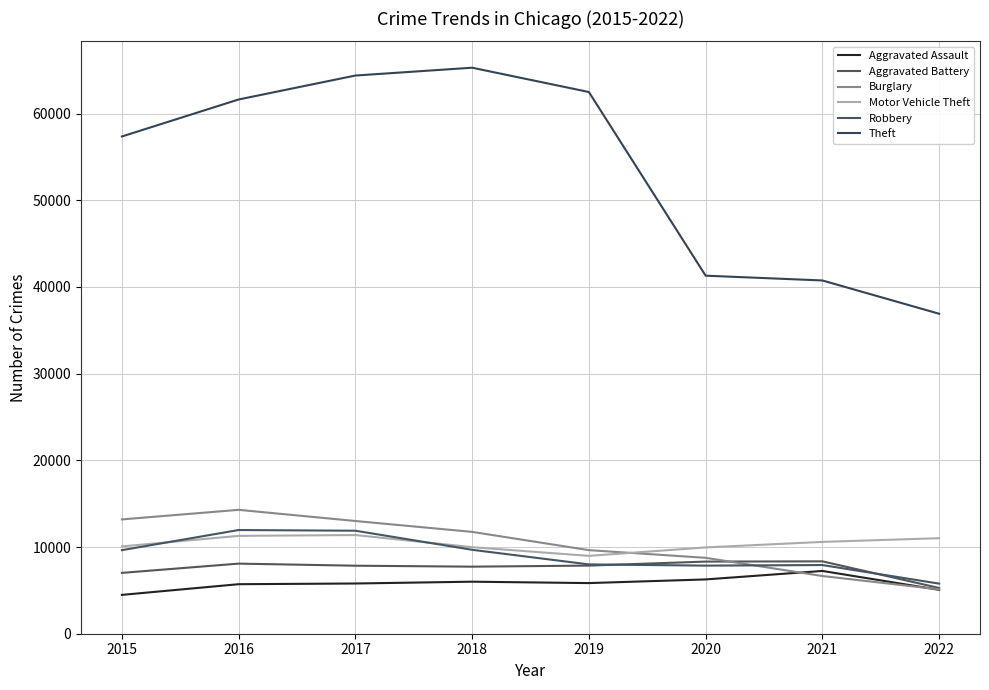

How many lines are shown in the chart?

6